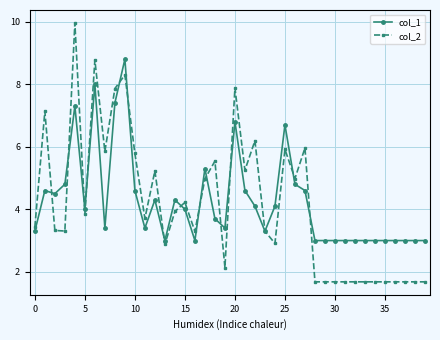

Count the number of categories in the chart.

40